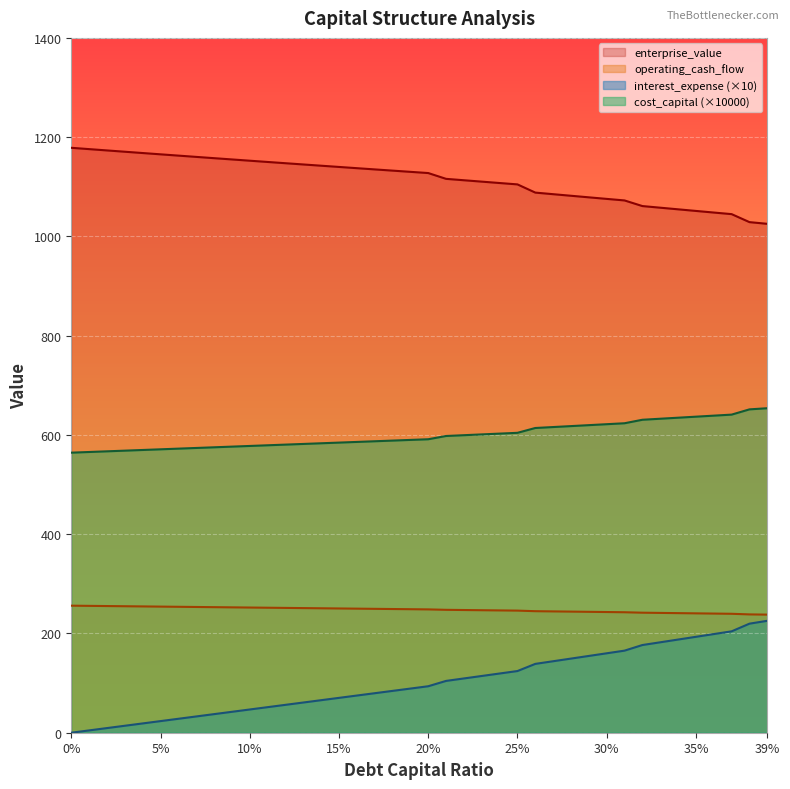

What position from the right is 0.16?

24